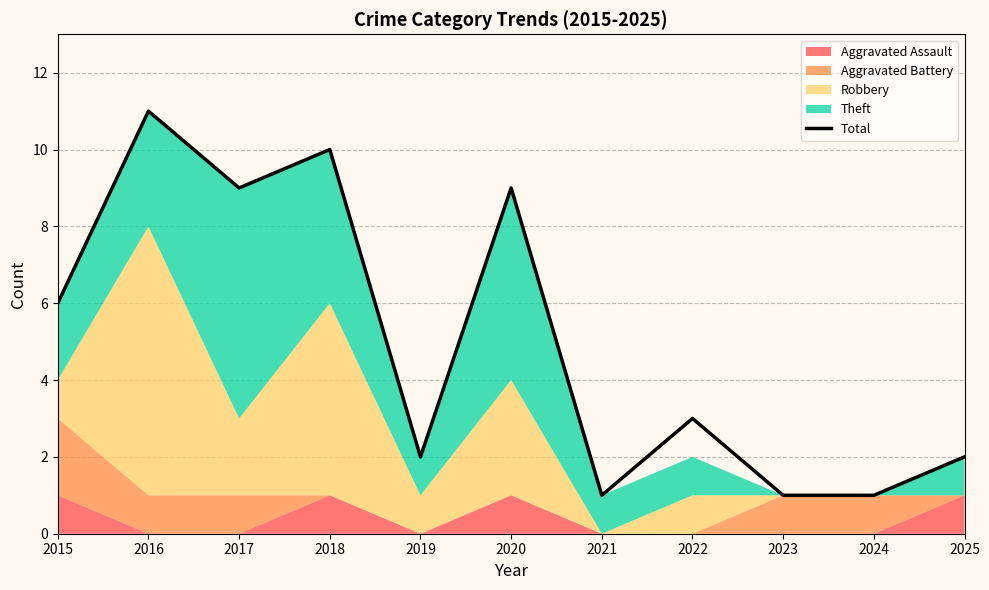

What is the difference between the values at 2023 and 2025?

1